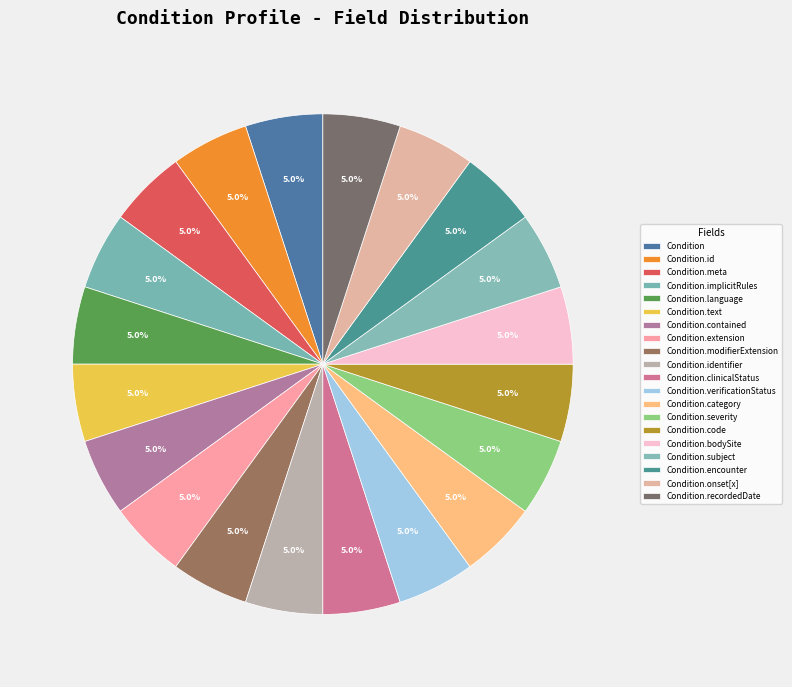

How many segments does this pie chart have?

20